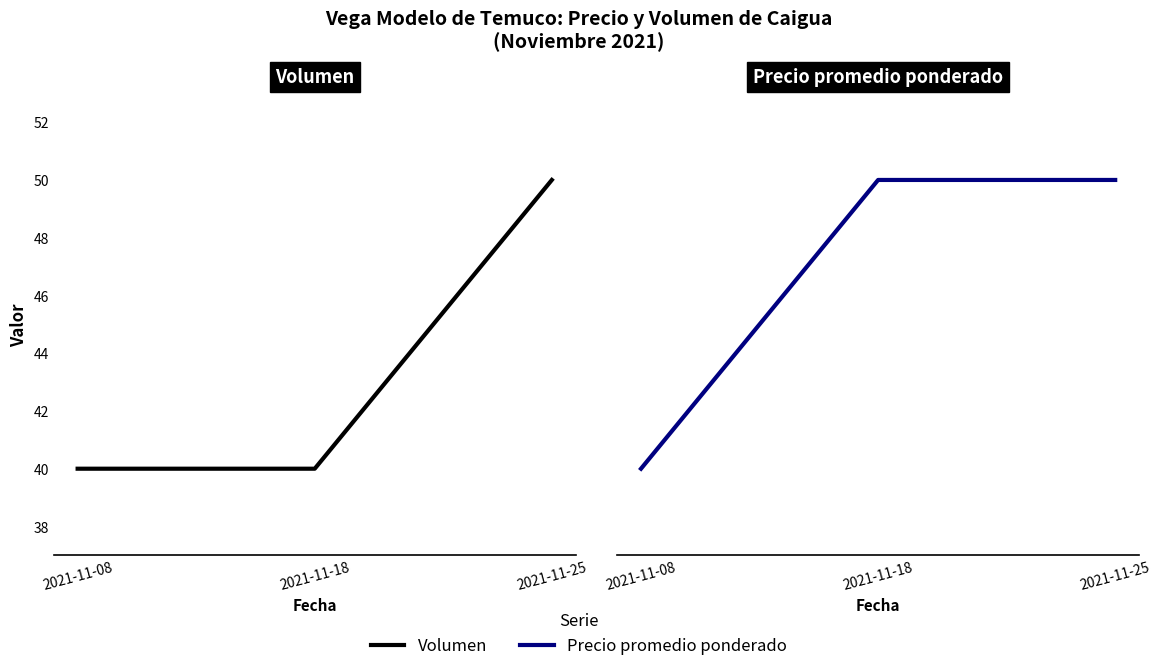

Which series has the largest total across all categories?

Precio promedio ponderado